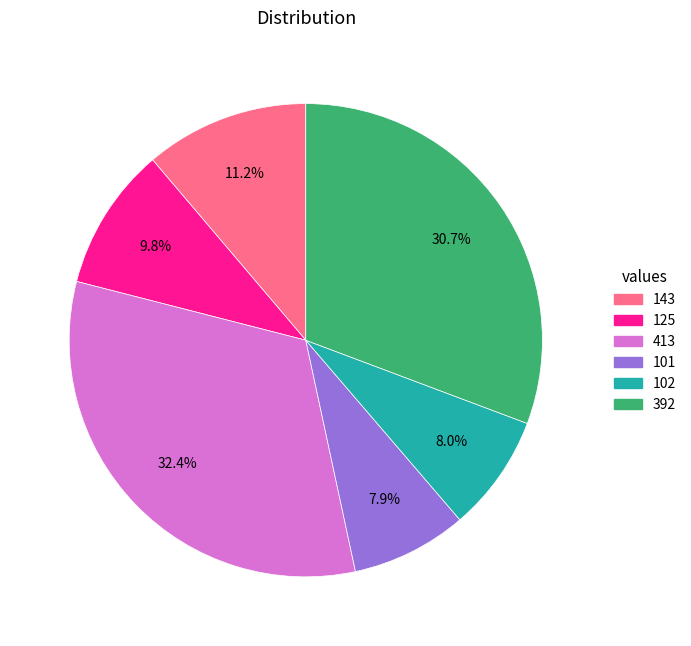

Is there a majority slice in this chart?

No